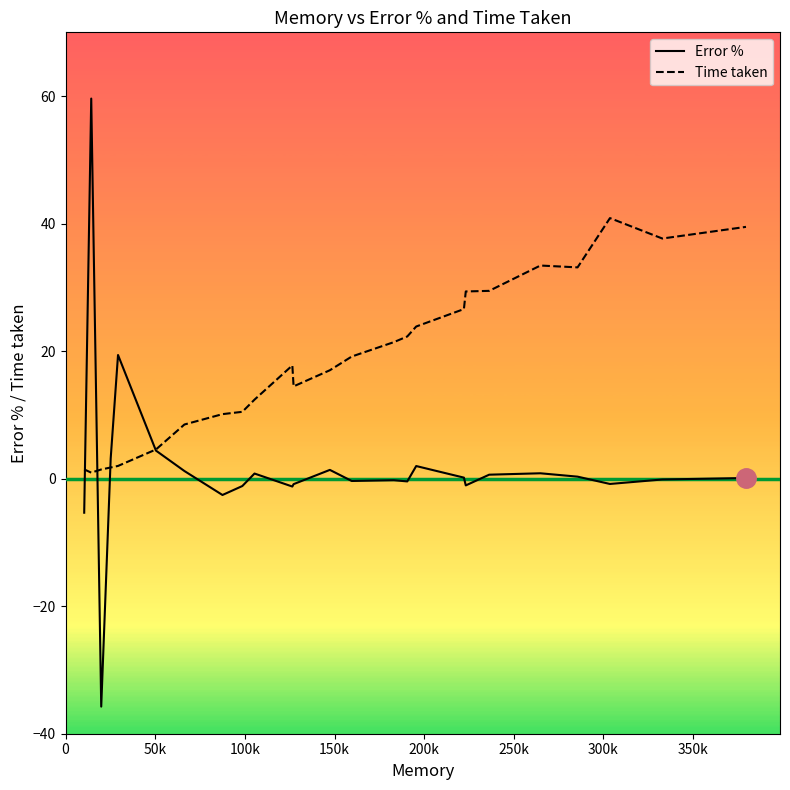

List the series in order of their peak value, lowest first.

Time taken, Error %